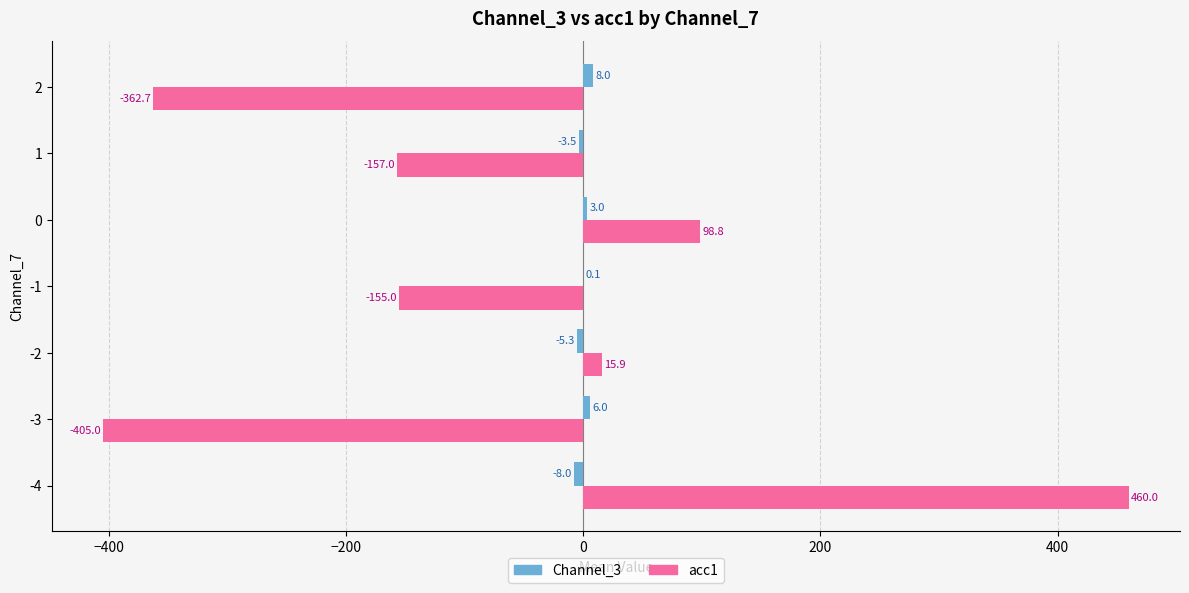

Between -3 and -2, which series saw the biggest shift?

acc1